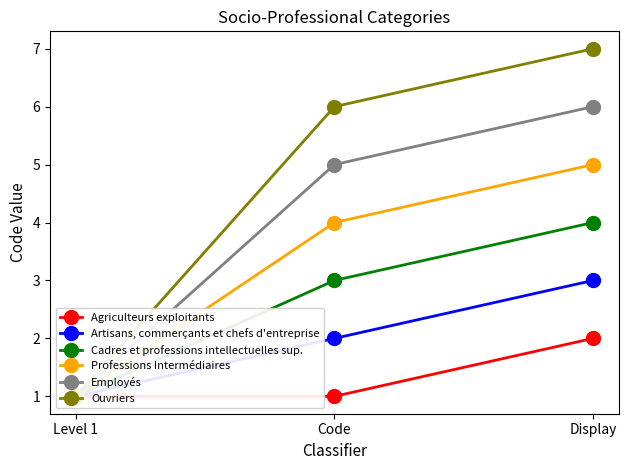

What is the maximum value shown in the chart?

7